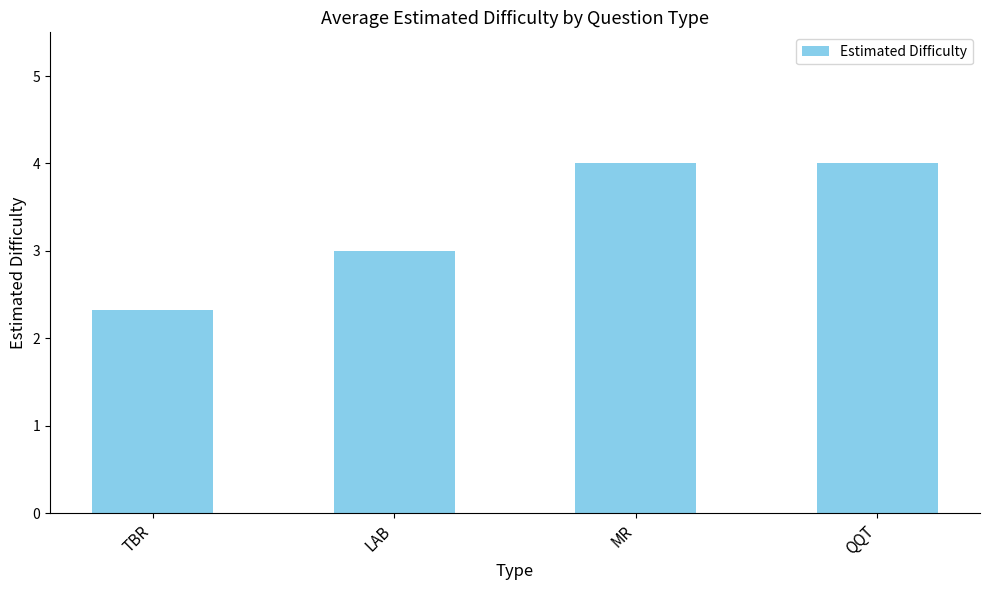

What is the minimum value shown in the chart?

2.3